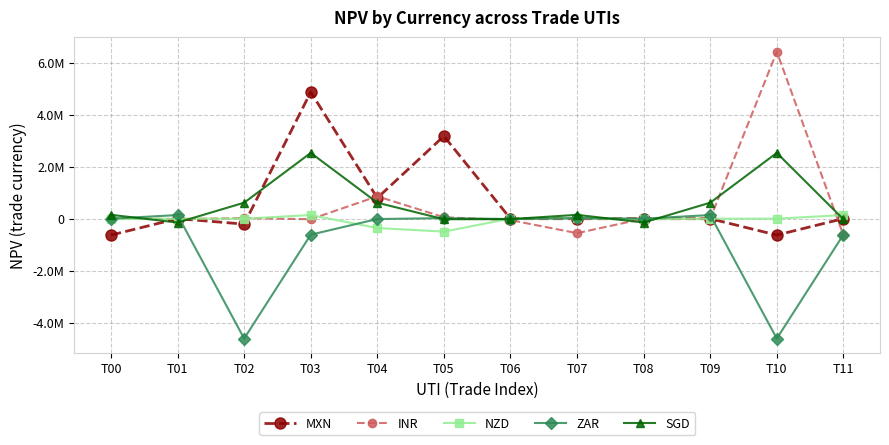

What is the difference between the maximum and minimum values in the ZAR series?

4755207.7